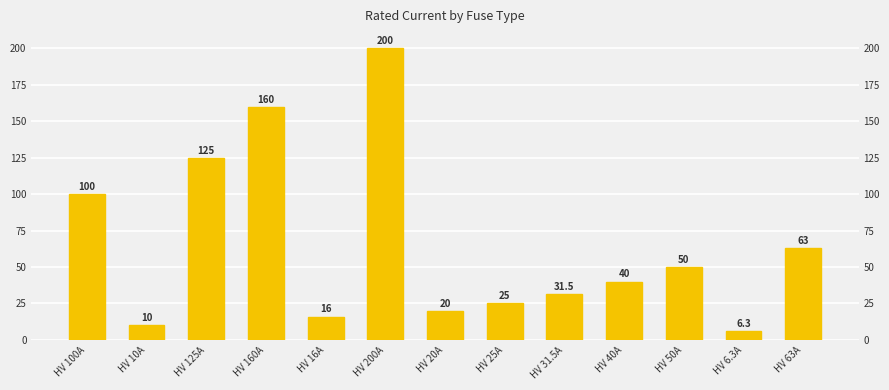

At which category does the chart reach its peak across all series?

HV 200A